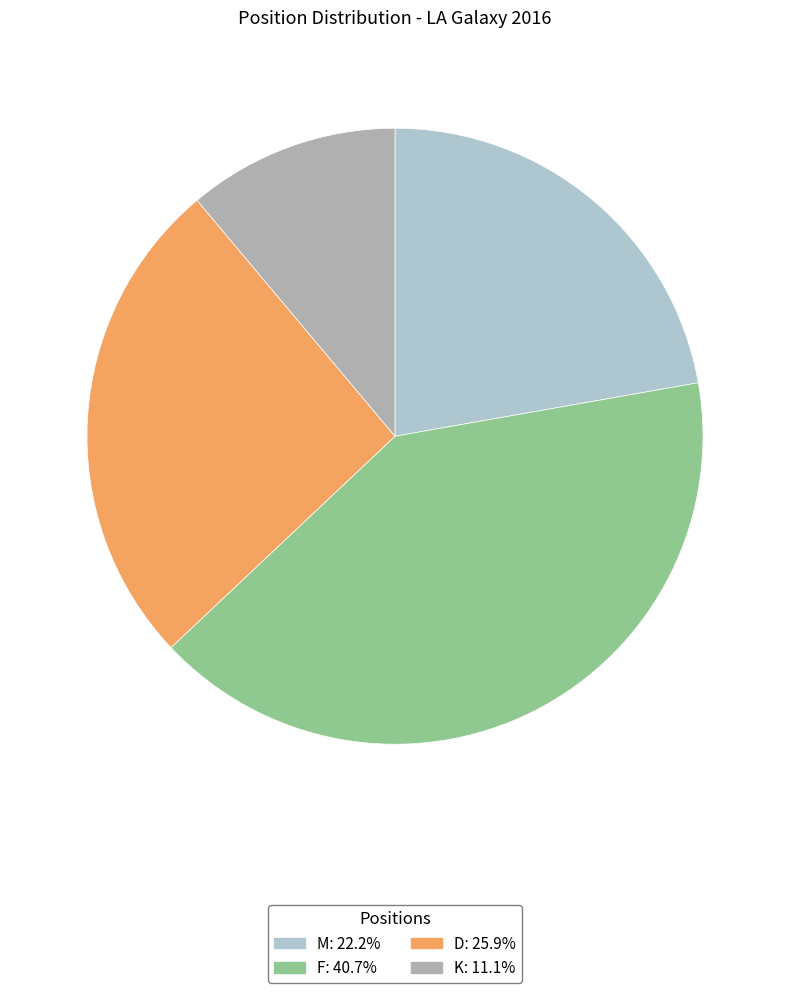

How many segments does this pie chart have?

4